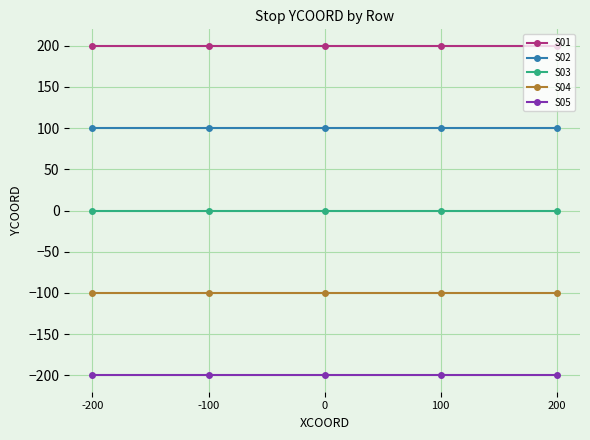

What are all the series names shown in the legend?

S01, S02, S03, S04, S05